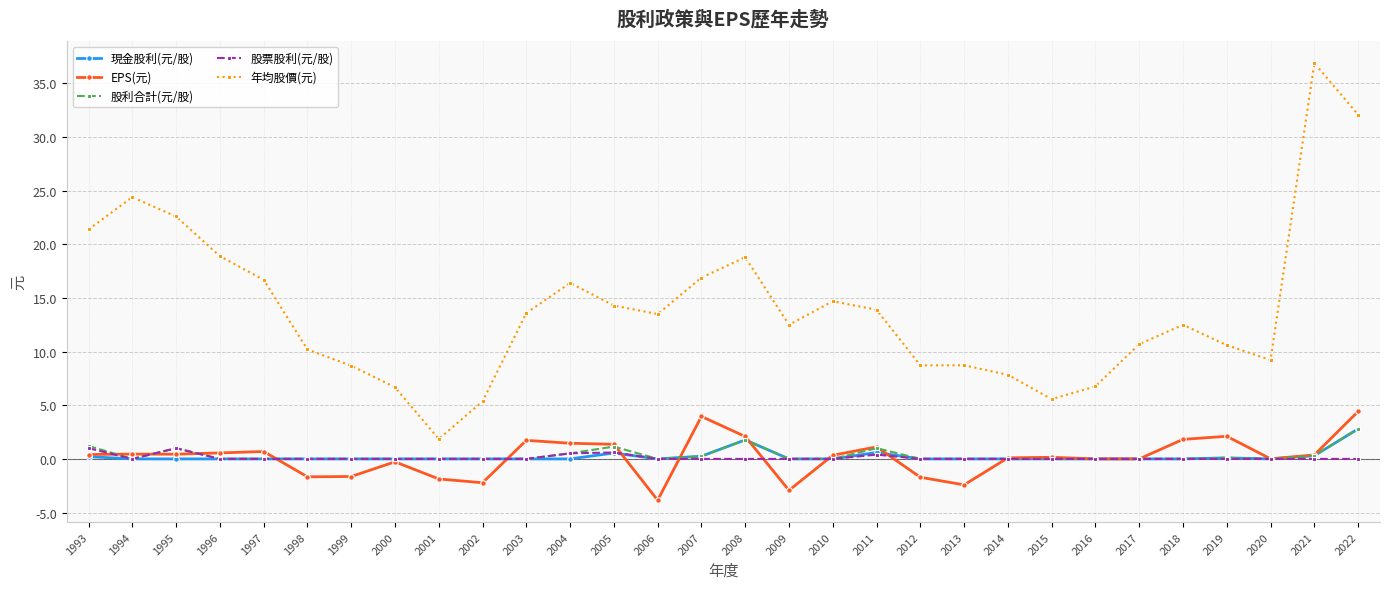

Does the chart display data point markers on the line(s)?

Yes